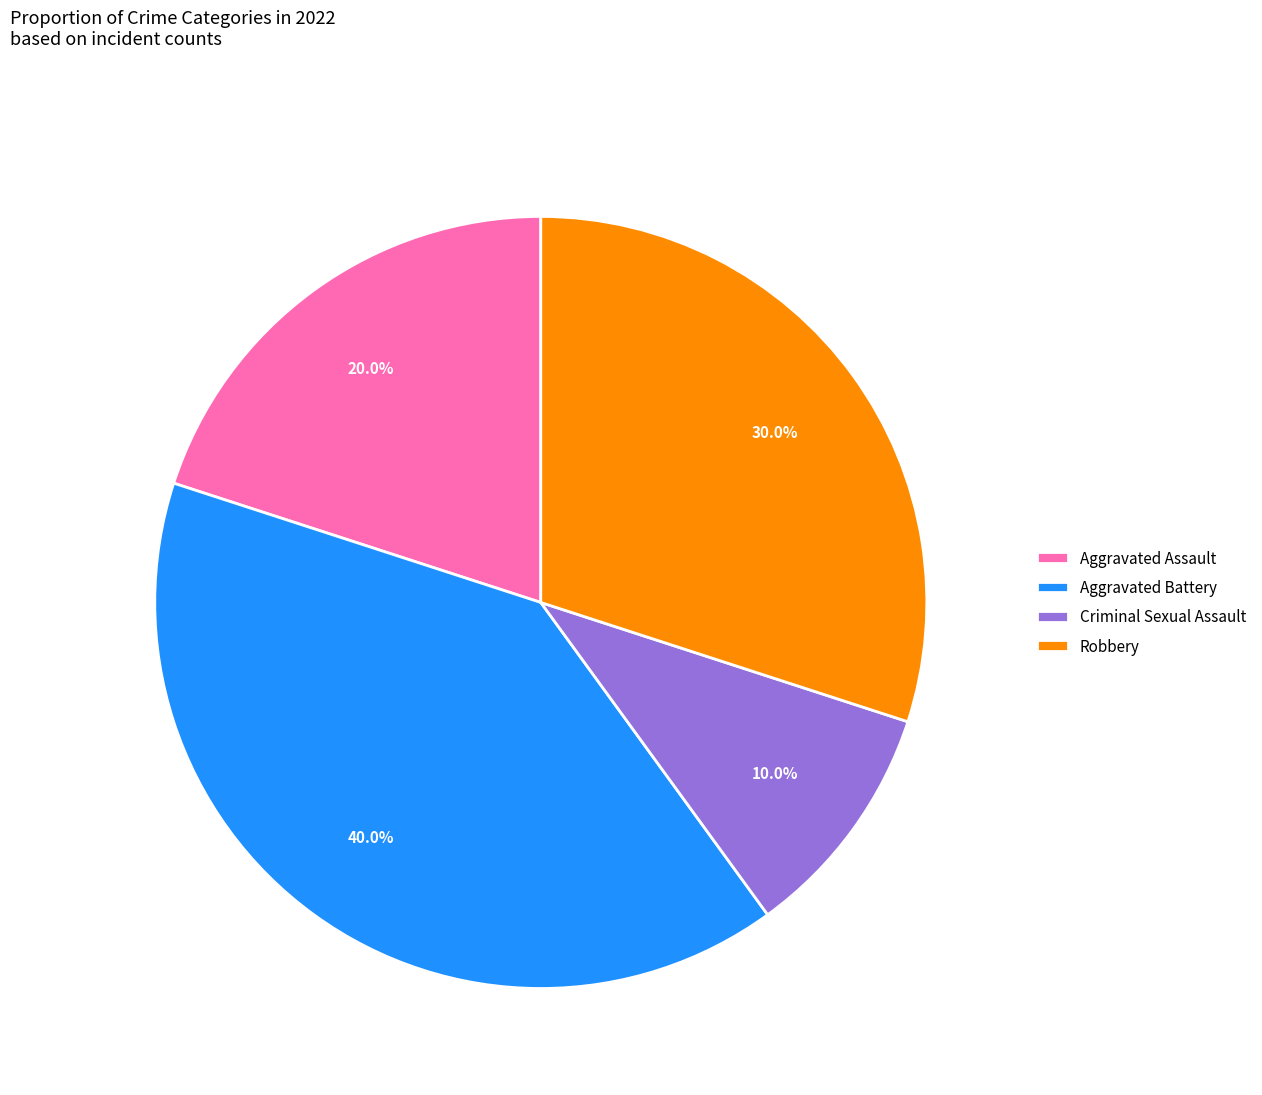

Is it true that Criminal Sexual Assault is 15% of the pie?

False